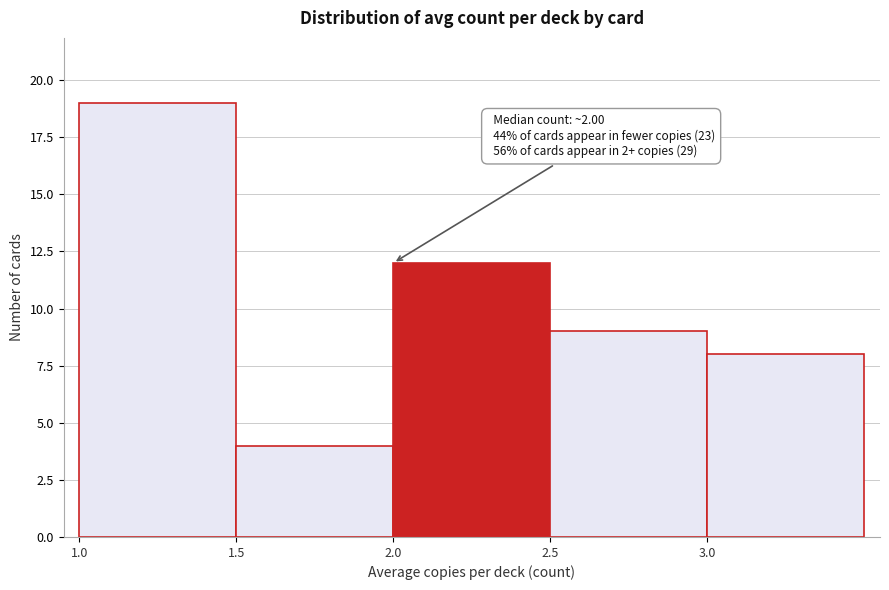

Which range on the x-axis has the tallest bar?

1.0 to 1.5